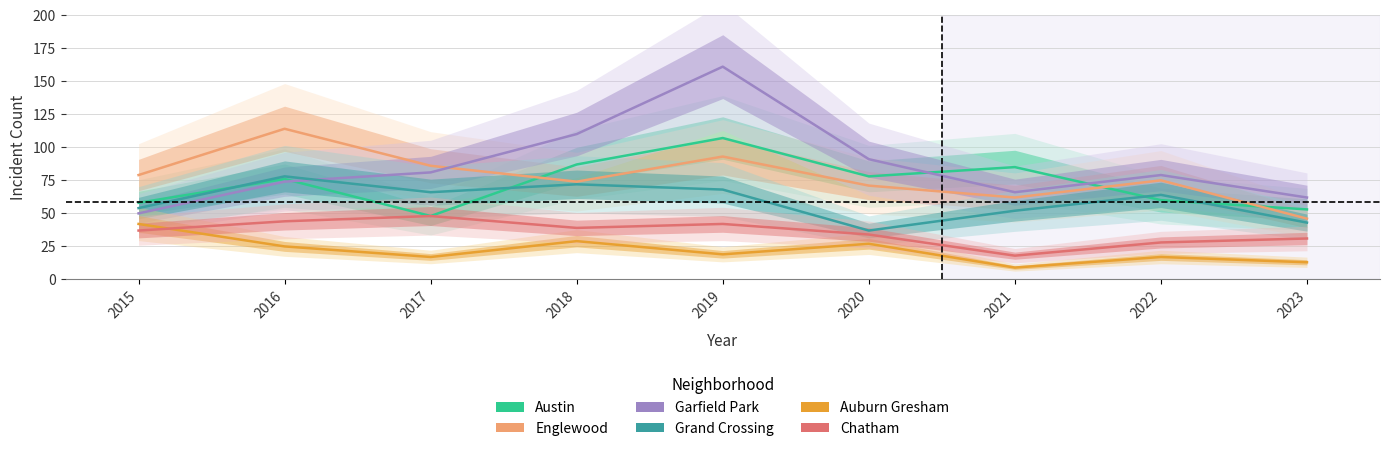

Which label corresponds to the largest value in the chart?

2019